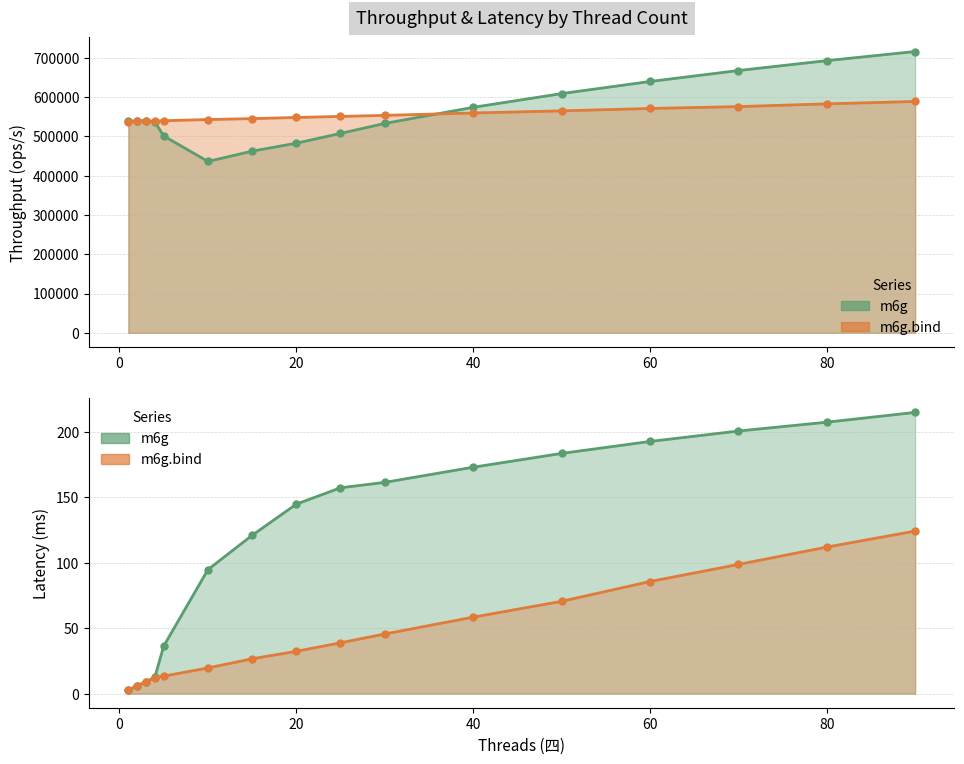

How many data points in m6g are less than 539443?

8